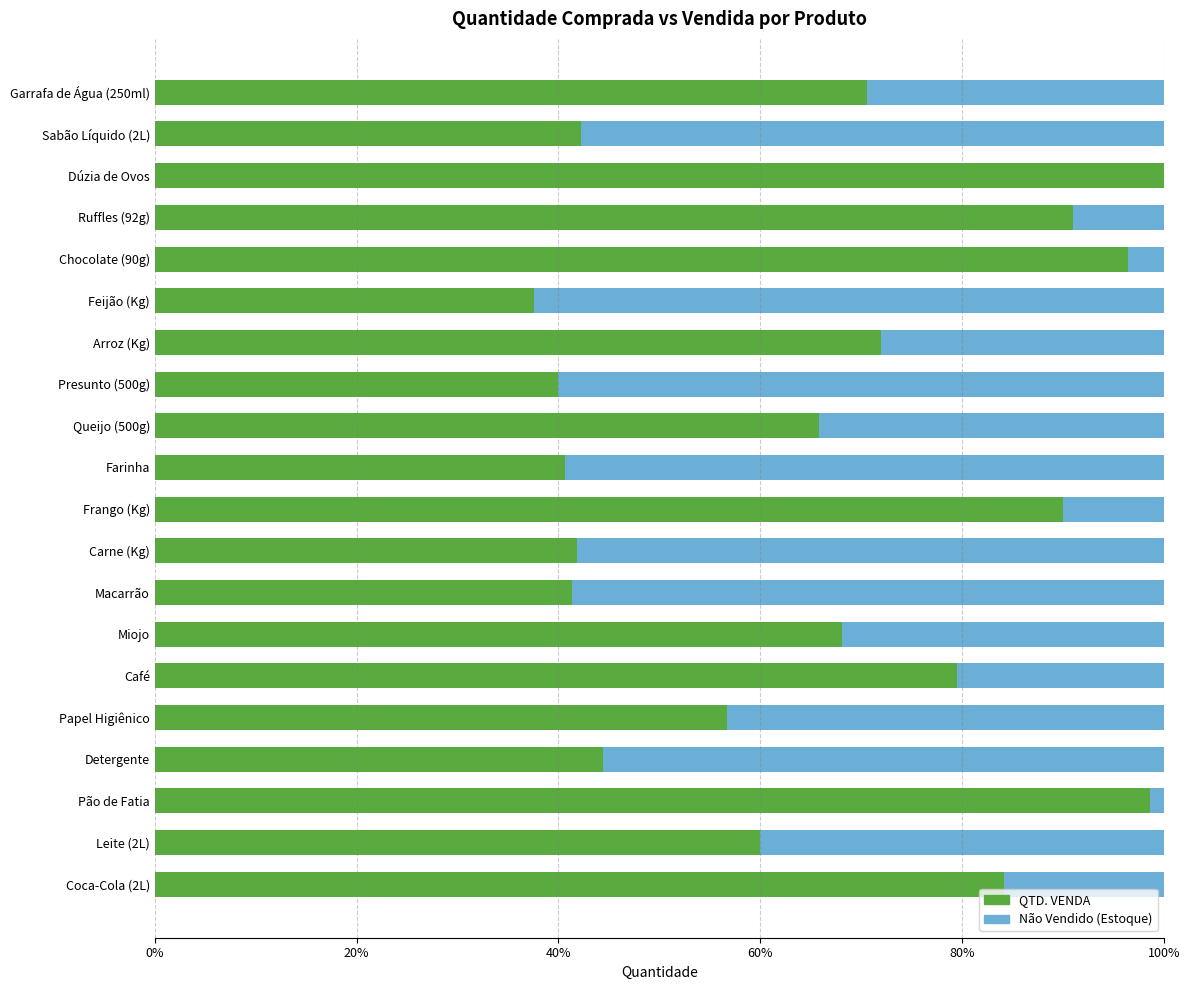

What is the total value across all series at Papel Higiênico?

100.0